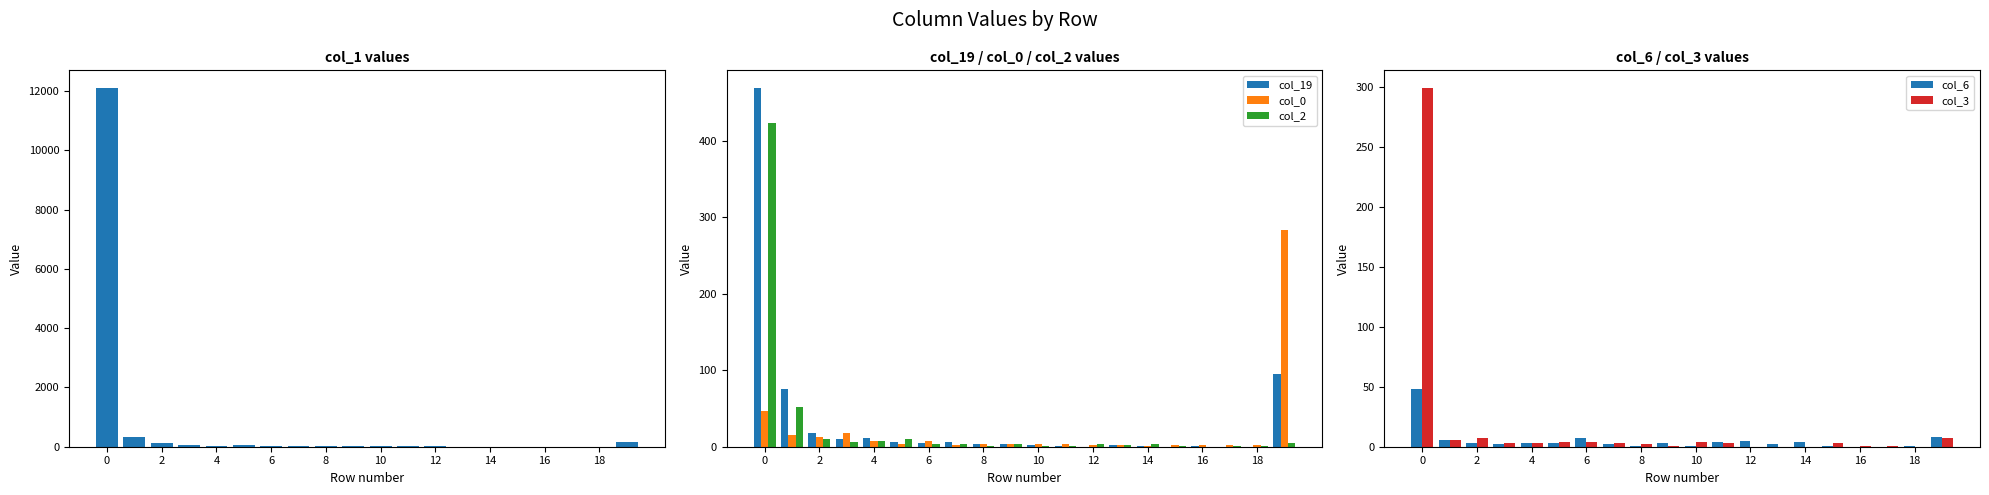

The value of col_3 at 14 is 0. True or false?

True